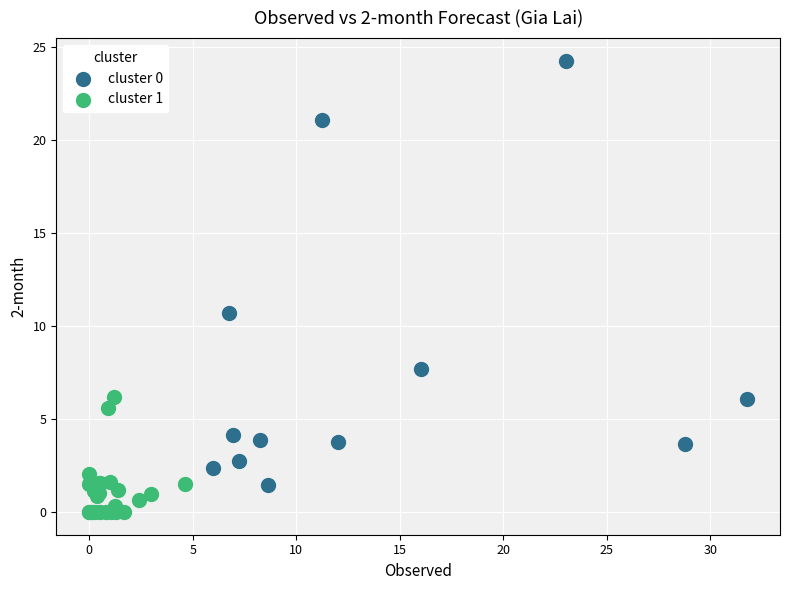

Which series reaches the minimum Y coordinate?

cluster 1